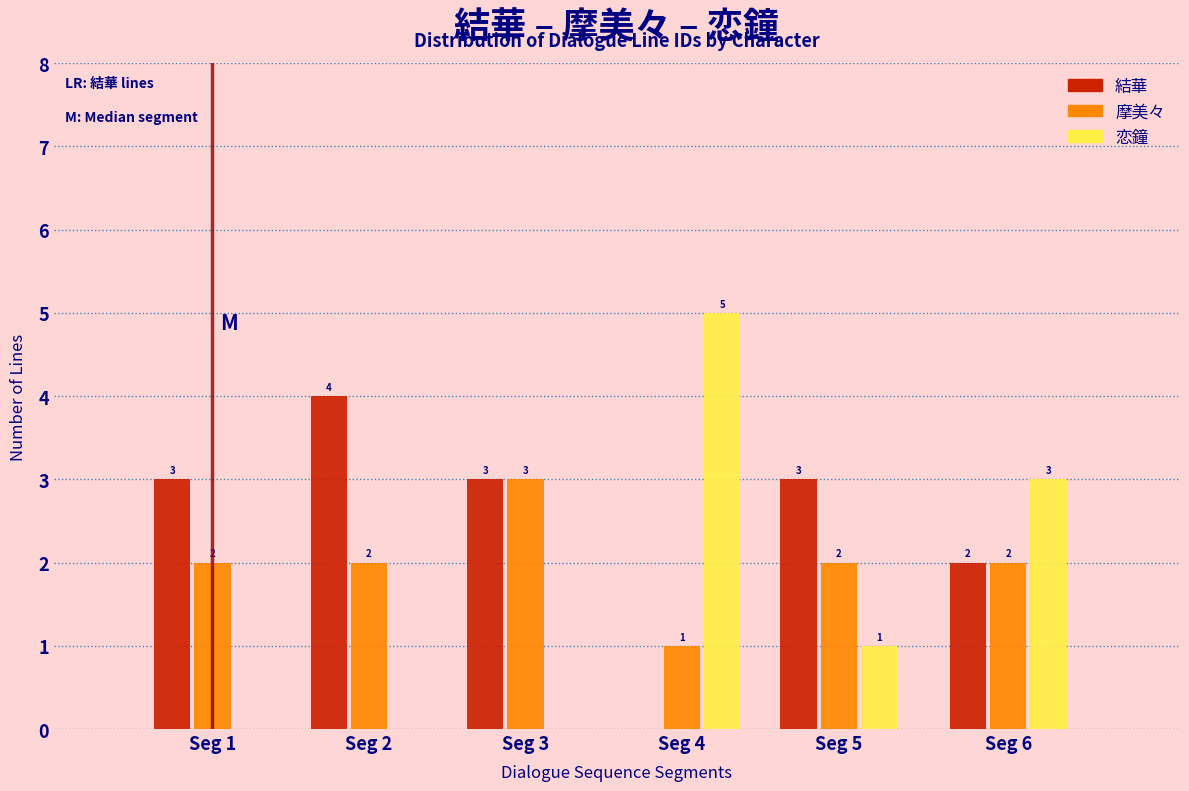

Reading left to right, list all the values displayed in this chart.

結華: Seg 1=3	Seg 2=4	Seg 3=3	Seg 4=0	Seg 5=3	Seg 6=2
摩美々: Seg 1=2	Seg 2=2	Seg 3=3	Seg 4=1	Seg 5=2	Seg 6=2
恋鐘: Seg 1=0	Seg 2=0	Seg 3=0	Seg 4=5	Seg 5=1	Seg 6=3